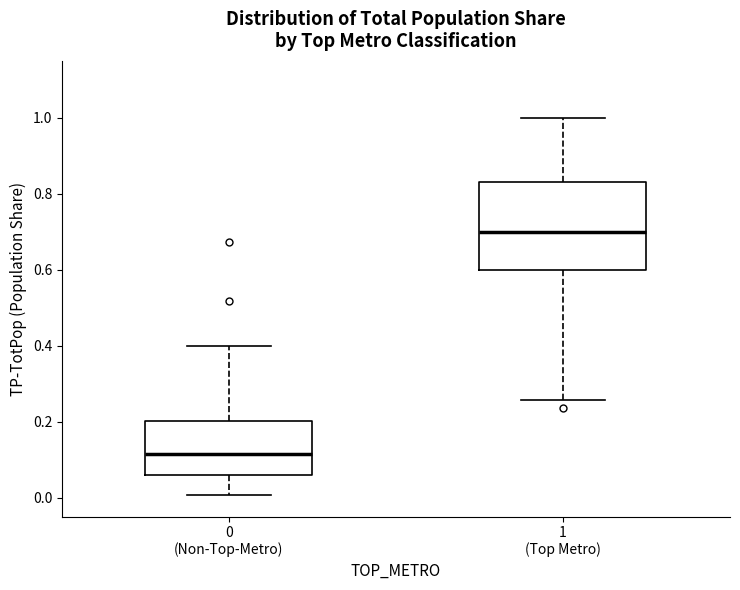

Where is the lower edge of the box for 0 (Non-Top-Metro) on the y-axis? The values are not printed on the chart, so give them approximately, as read against the axis.

0.06